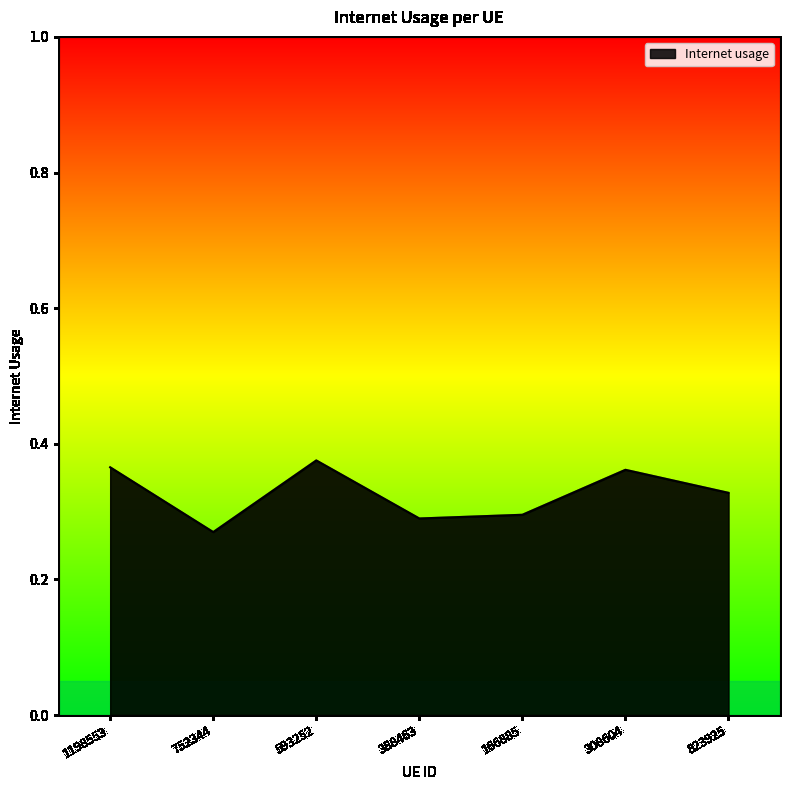

What is the change in value from 752344 to 593252?

+0.1